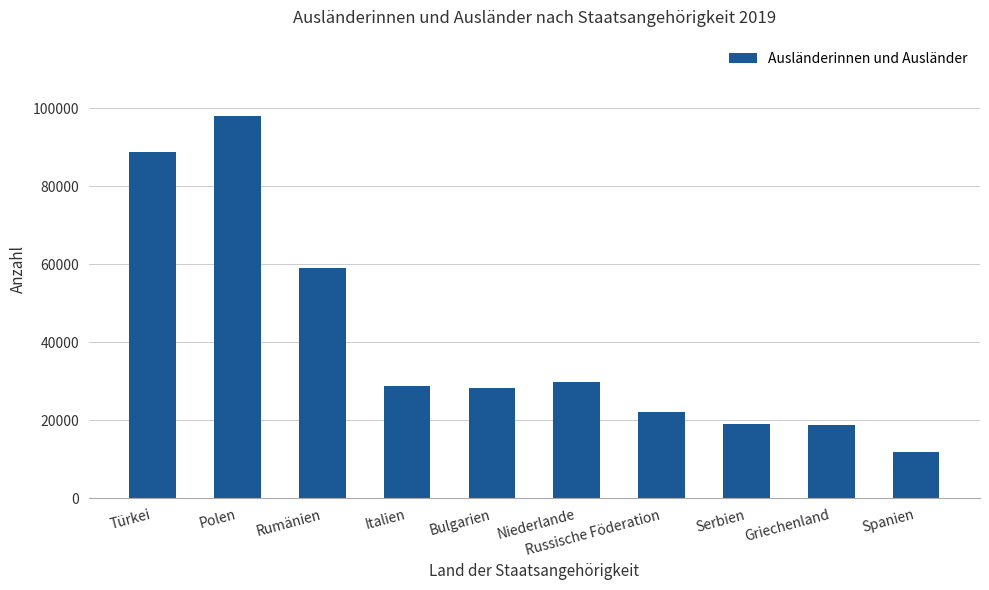

Which has a higher value, Griechenland or Spanien?

Griechenland